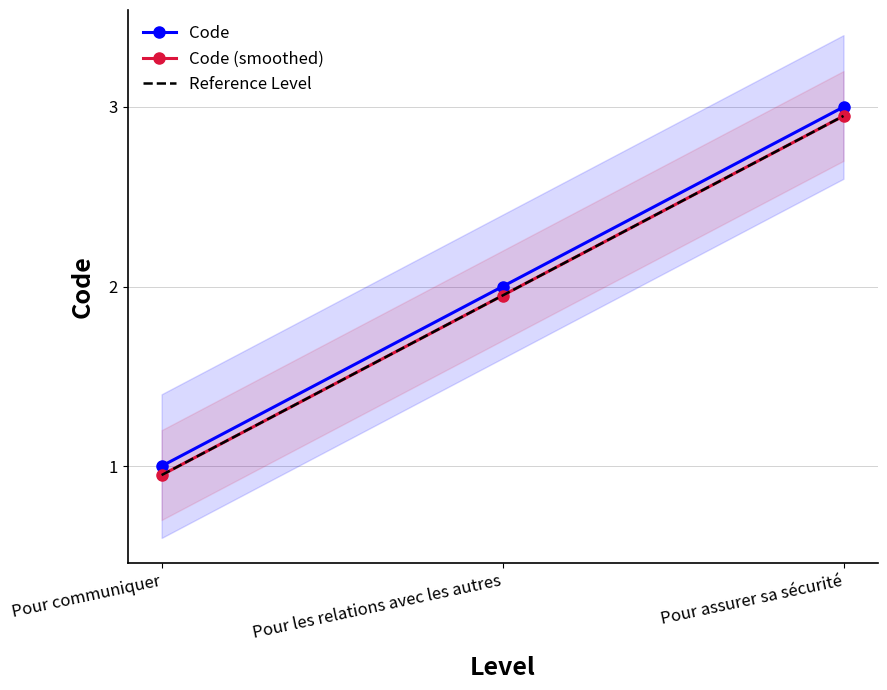

Is it true that Reference Level equals 4.8 at Pour assurer sa sécurité?

False